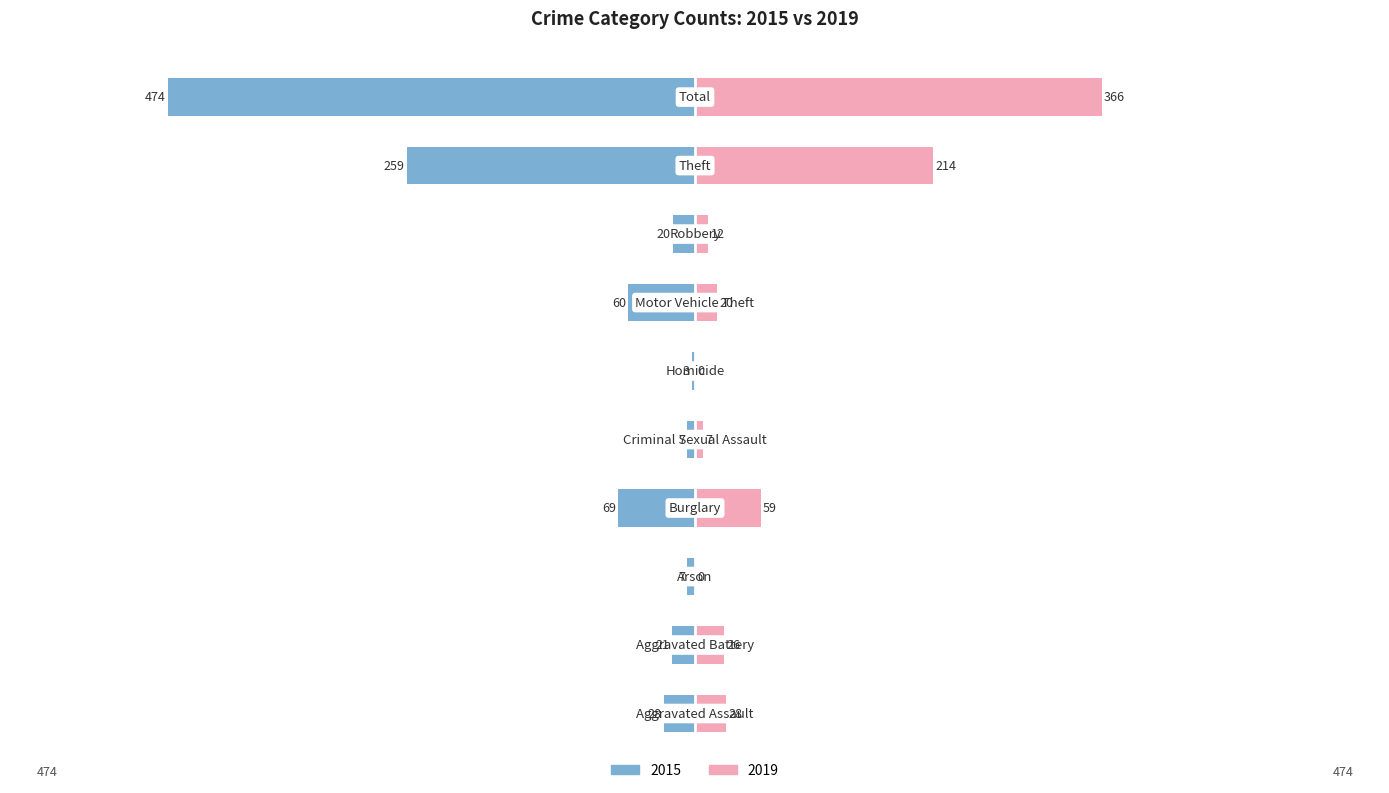

How many values in 2019 are above zero?

8